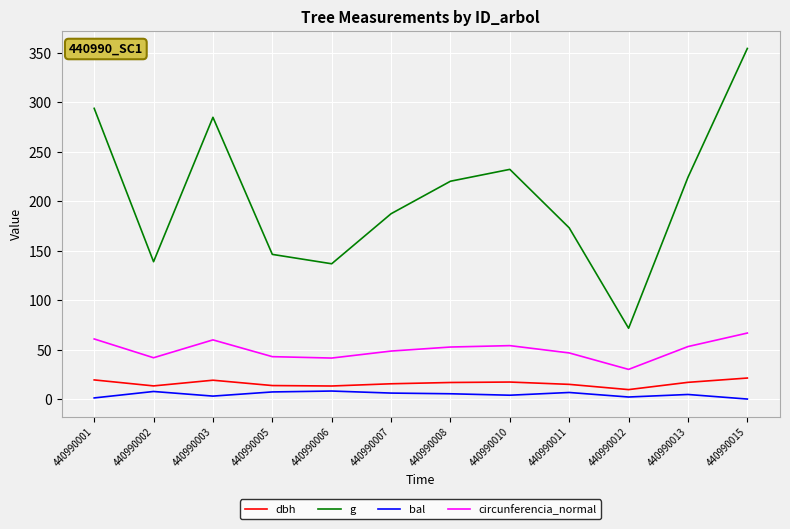

True or false: g and circunferencia_normal intersect in this chart.

False